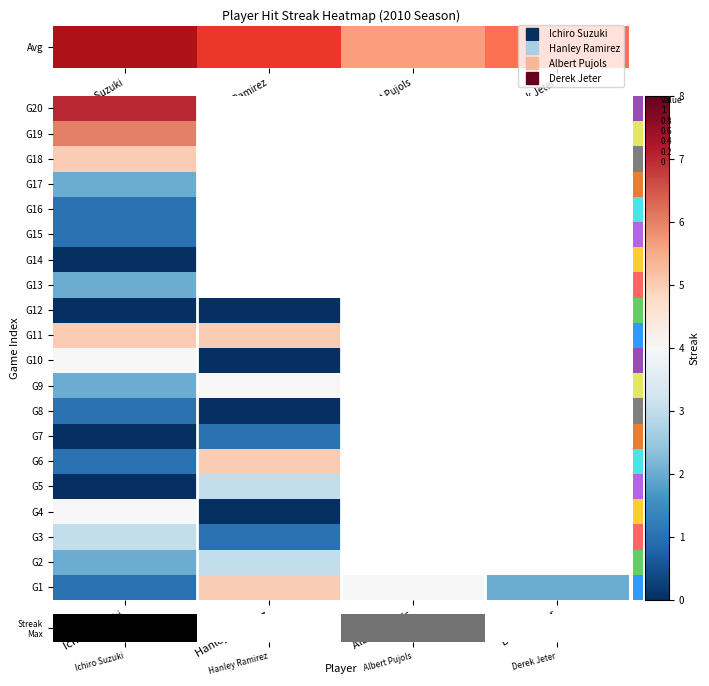

How many data points does each series have?

4